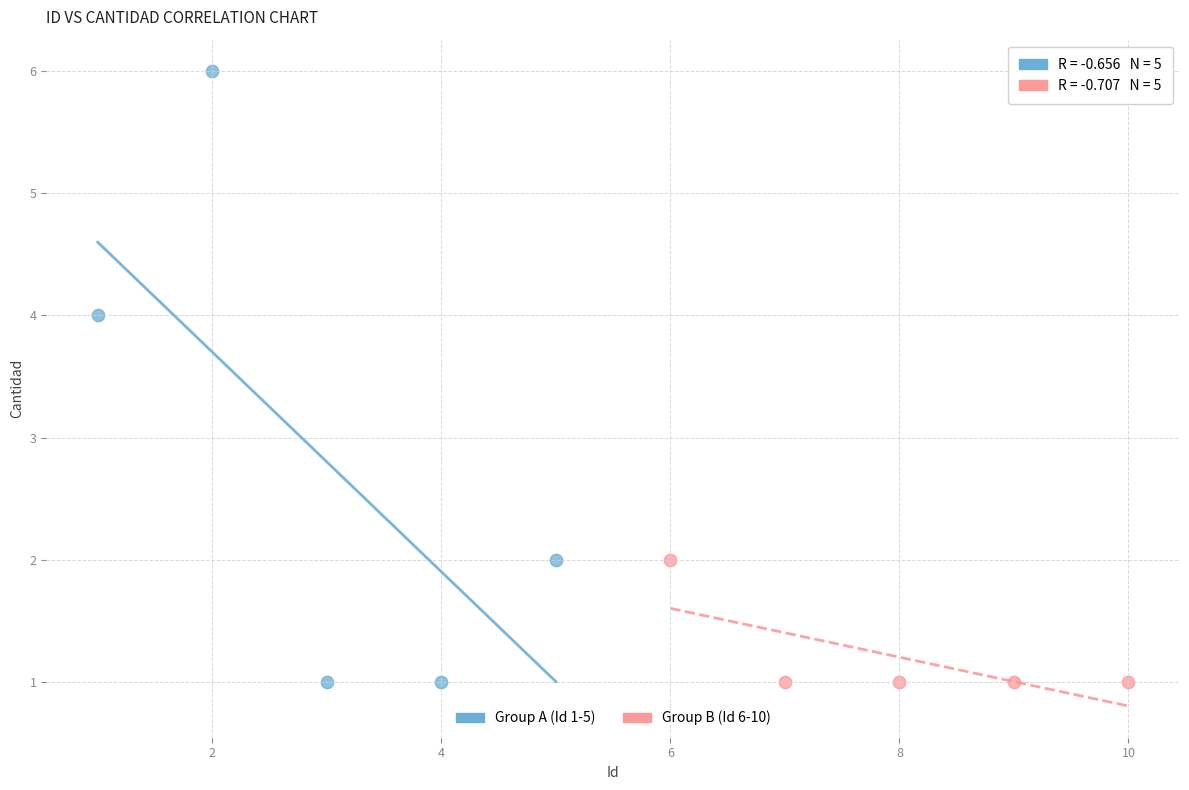

Which series reaches the maximum Y coordinate?

Group A (Id 1-5)